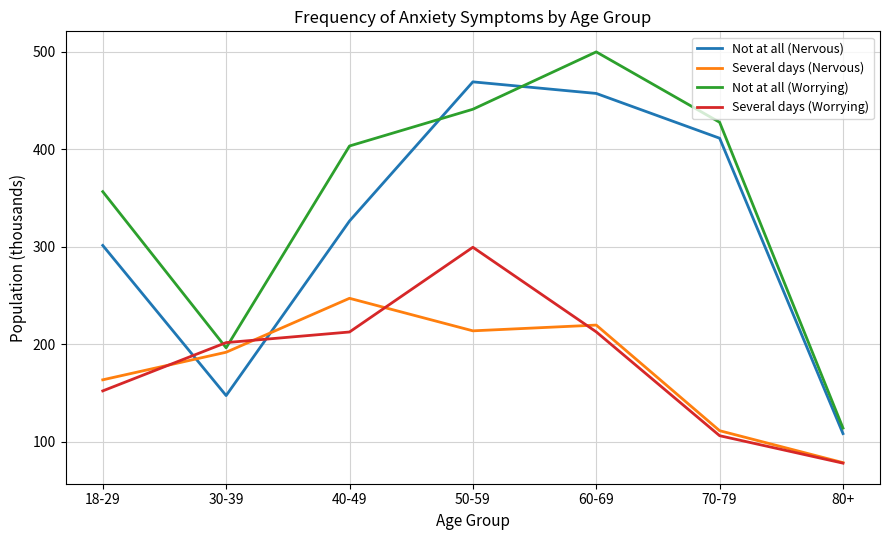

What is the difference between the maximum and minimum values in the Several days (Nervous) series?

168.7